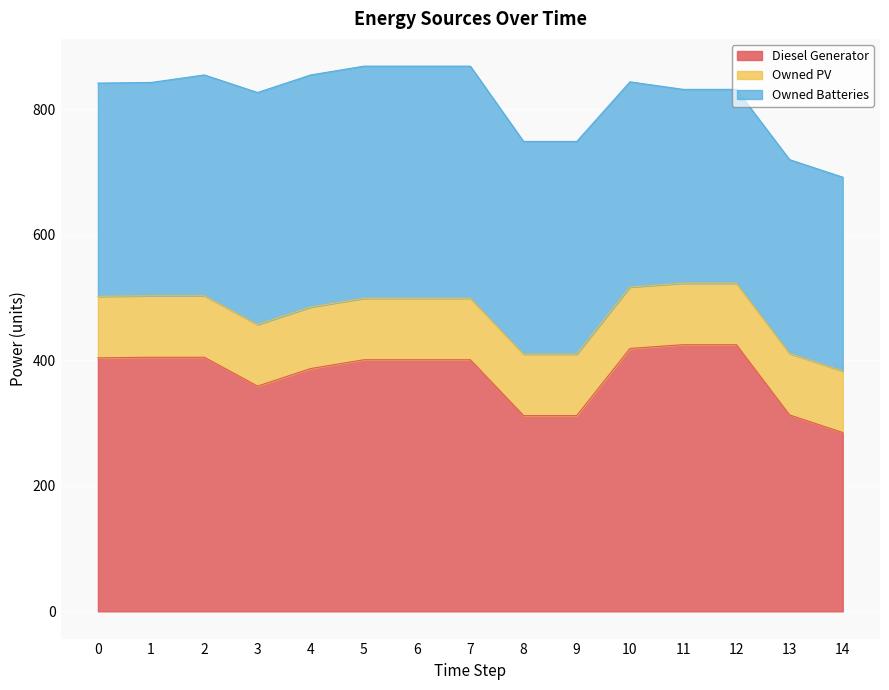

Where is the first local minimum for Diesel Generator?

3